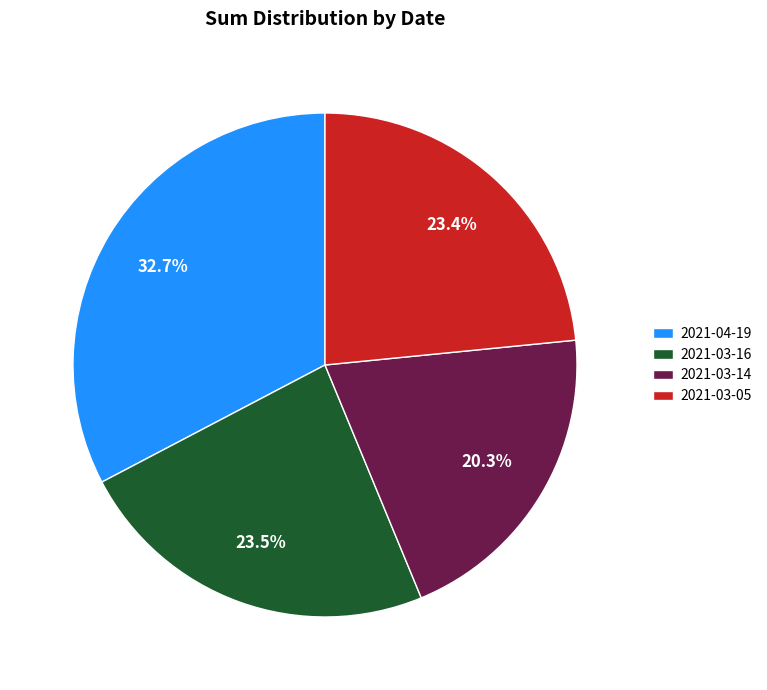

To the nearest percent, what is the difference between the largest and smallest slice percentages?

12%